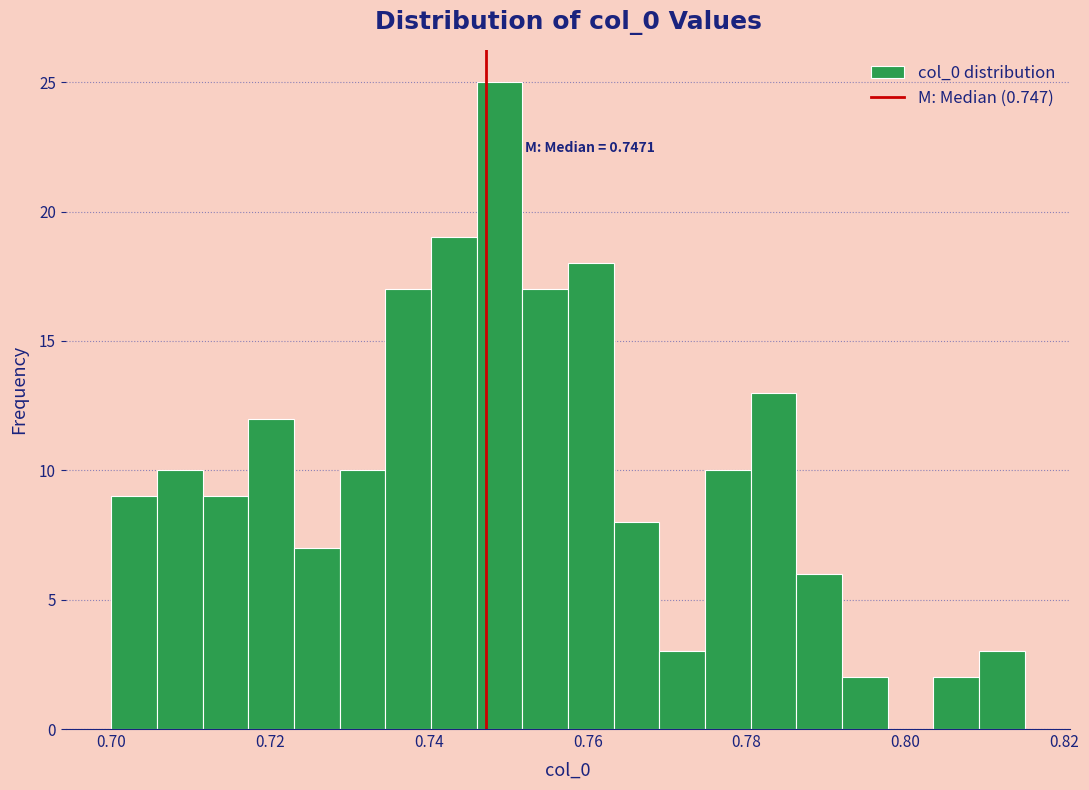

Around what value on the x-axis is the tallest bar? Give the approximate position of its centre, as read against the axis.

0.748